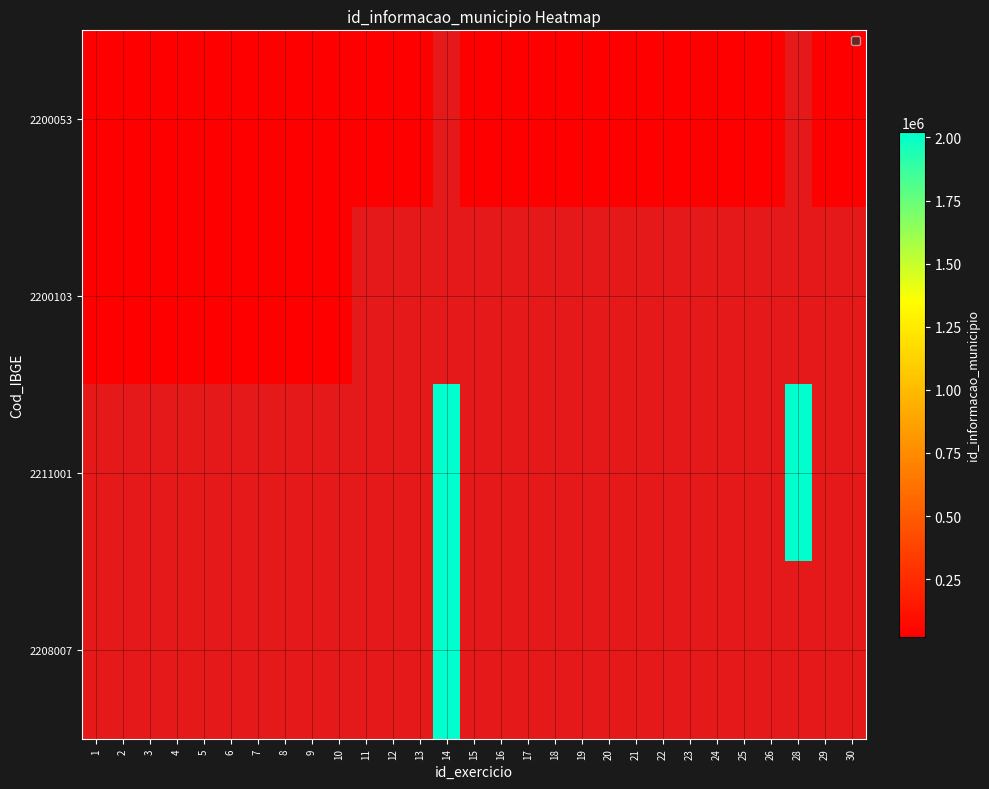

List the series in order of their overall mean, lowest first.

2200053, 2200103, 2211001, 2208007